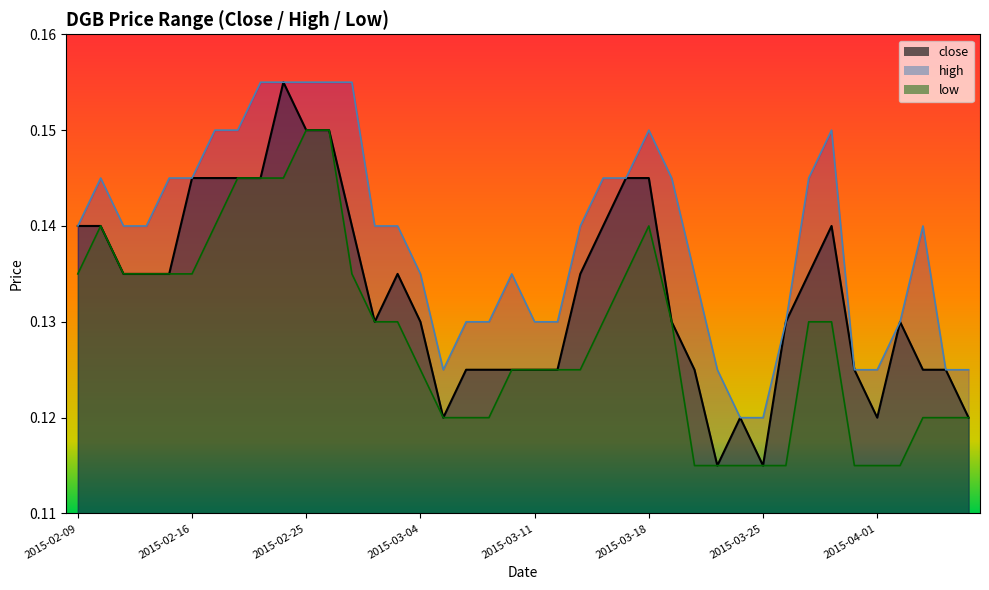

Reading right to left, list all the values displayed in this chart.

close: 0.1	0.1	0.1	0.1	0.1	0.1	0.1	0.1	0.1	0.1	0.1	0.1	0.1	0.1	0.1	0.1	0.1	0.1	0.1	0.1	0.1	0.1	0.1	0.1	0.1	0.1	0.1	0.1	0.1	0.1	0.2	0.1	0.1	0.1	0.1	0.1	0.1	0.1	0.1	0.1
high: 0.1	0.1	0.1	0.1	0.1	0.1	0.1	0.1	0.1	0.1	0.1	0.1	0.1	0.1	0.1	0.1	0.1	0.1	0.1	0.1	0.1	0.1	0.1	0.1	0.1	0.1	0.1	0.2	0.2	0.2	0.2	0.2	0.1	0.1	0.1	0.1	0.1	0.1	0.1	0.1
low: 0.1	0.1	0.1	0.1	0.1	0.1	0.1	0.1	0.1	0.1	0.1	0.1	0.1	0.1	0.1	0.1	0.1	0.1	0.1	0.1	0.1	0.1	0.1	0.1	0.1	0.1	0.1	0.1	0.1	0.1	0.1	0.1	0.1	0.1	0.1	0.1	0.1	0.1	0.1	0.1